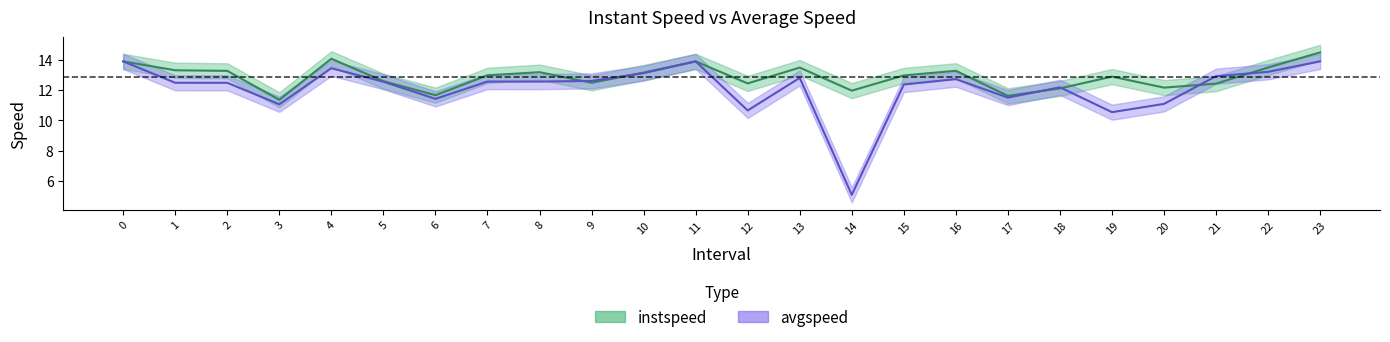

How many interior local peaks does the instspeed series have?

6